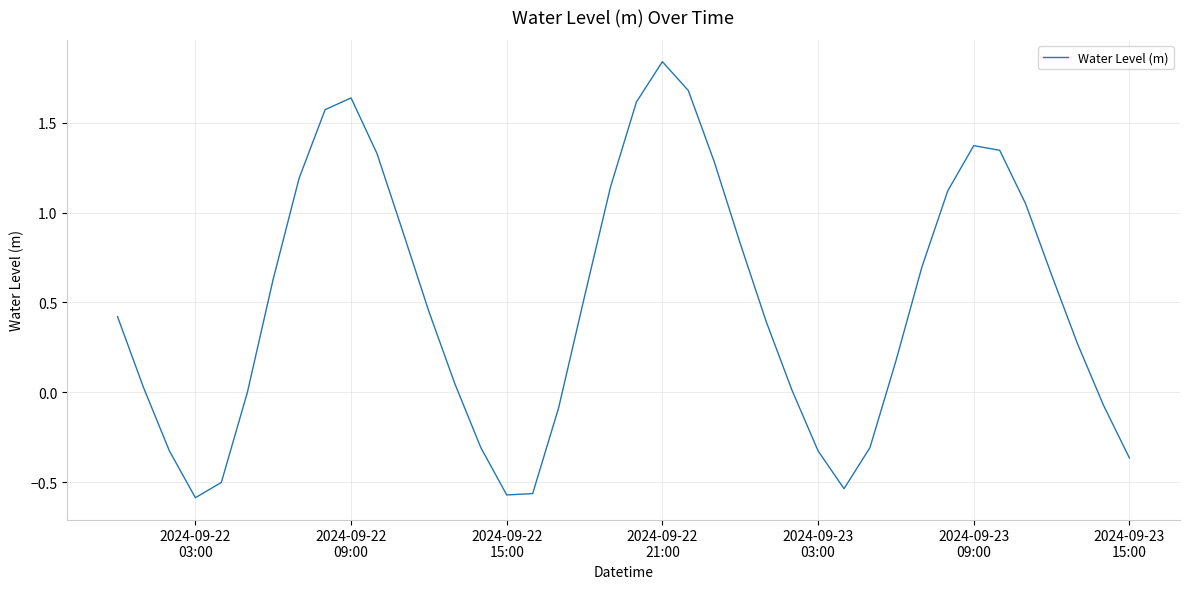

What is the difference between the maximum and minimum values?

2.4